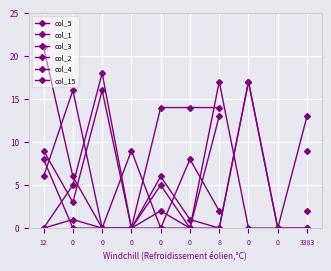

What is the total value across all series at 0?

31.0